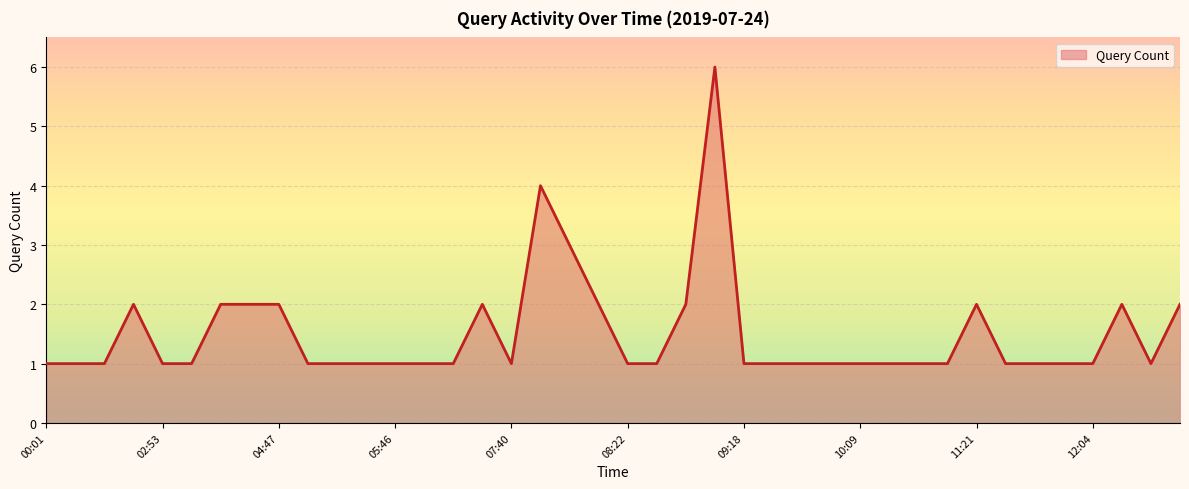

Count the number of categories in the chart.

40